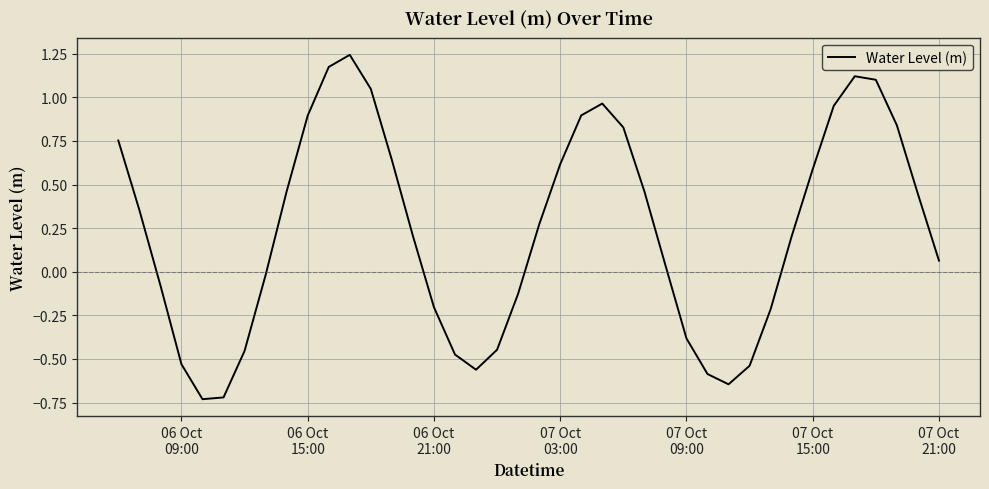

How many lines are shown in the chart?

1